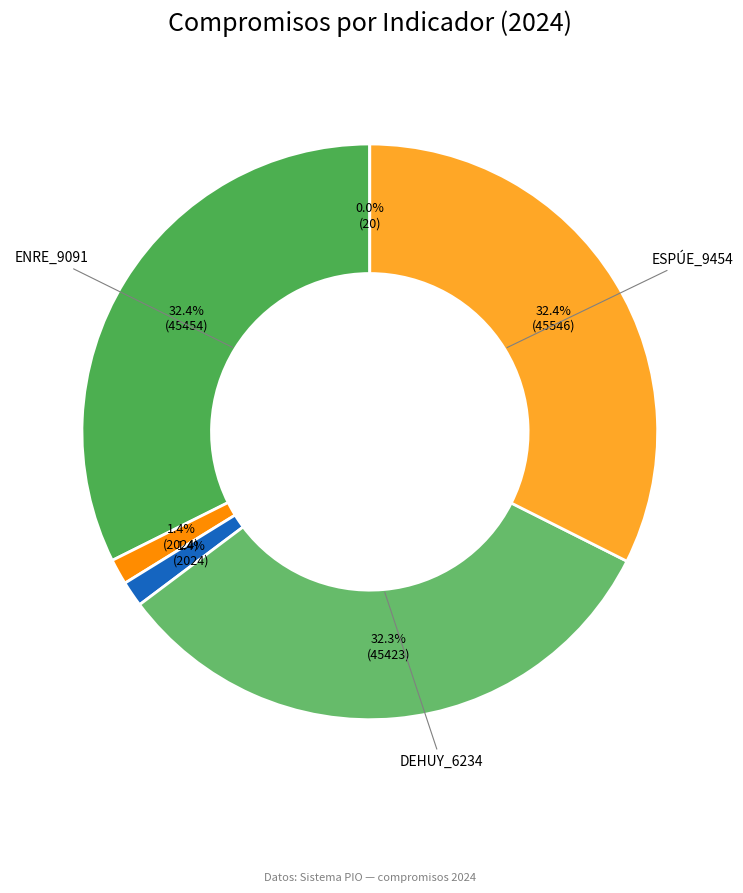

To the nearest percent, what is the average slice percentage?

17%